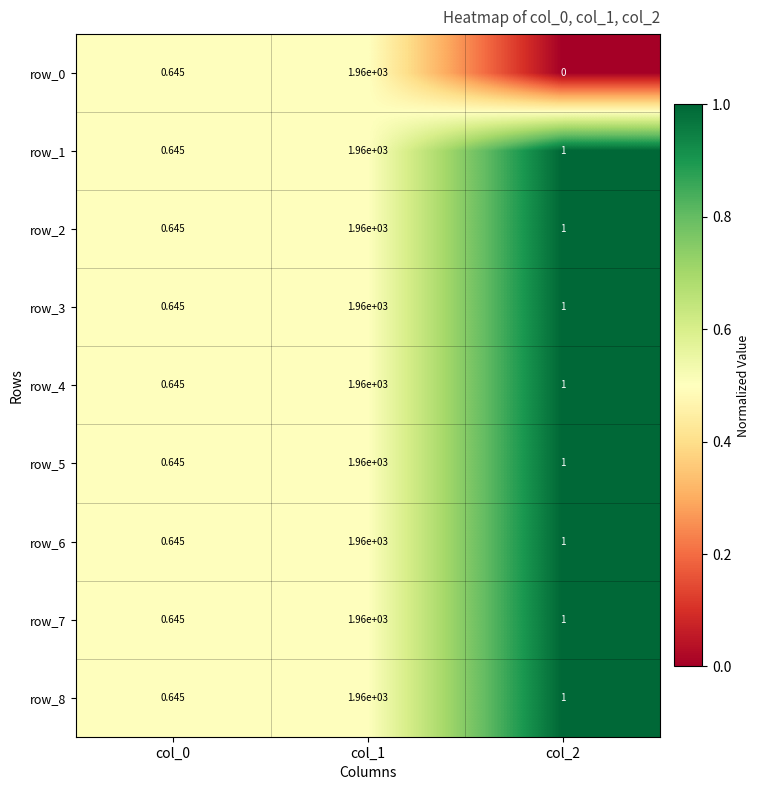

Which series has the largest total across all categories?

row_1